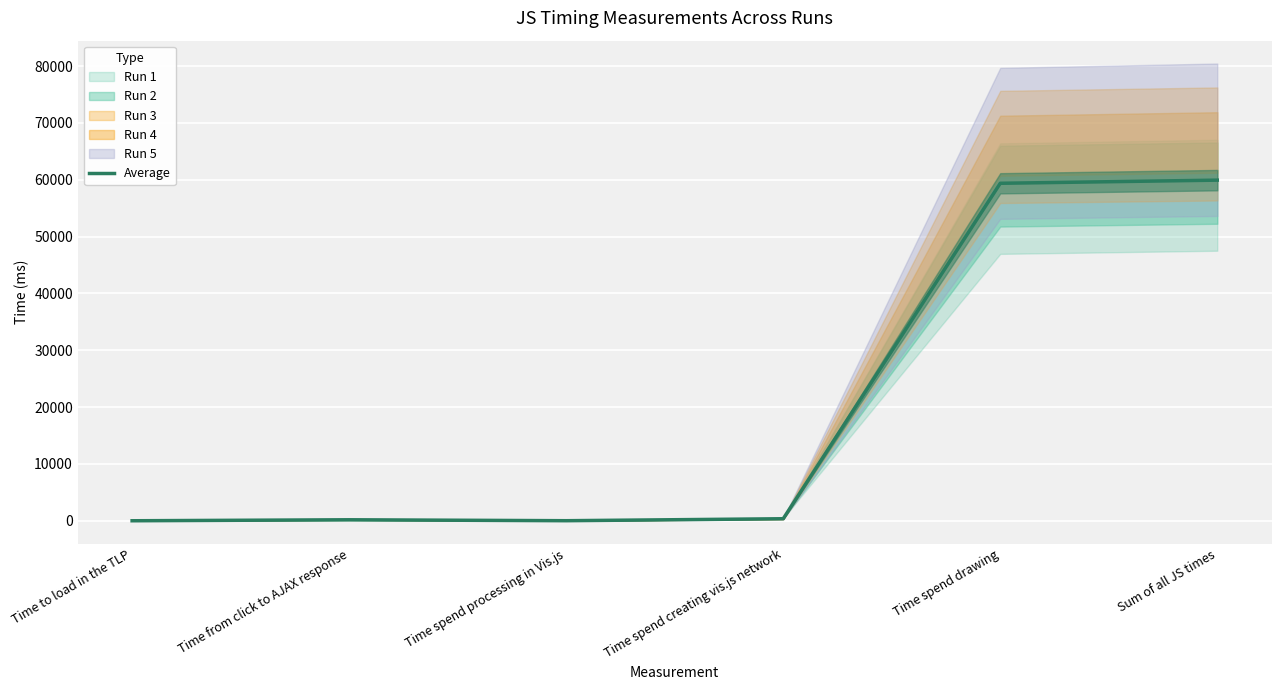

At which label is the value closest to 29964?

Time spend drawing